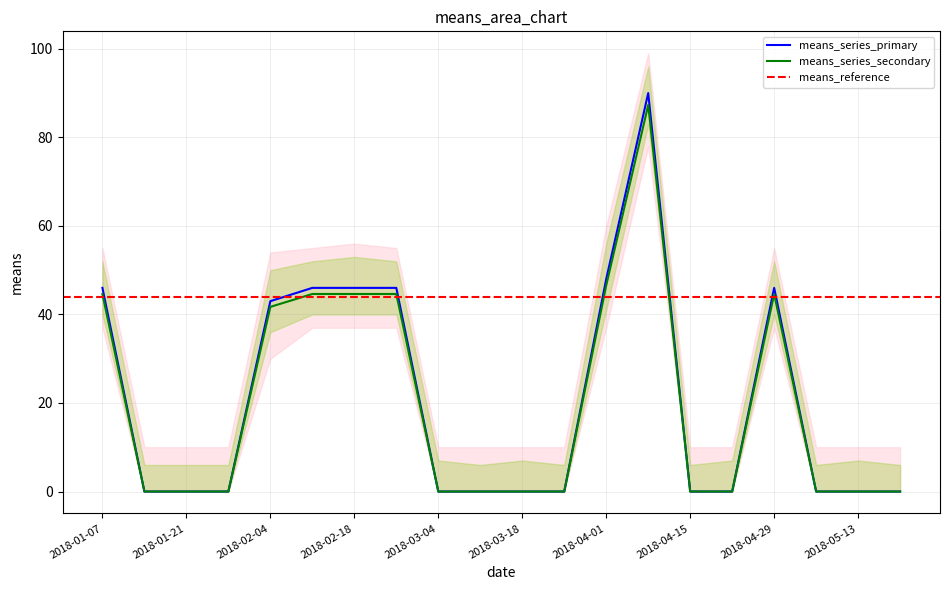

The value of lower_band at 2018-05-06 is -51. True or false?

False